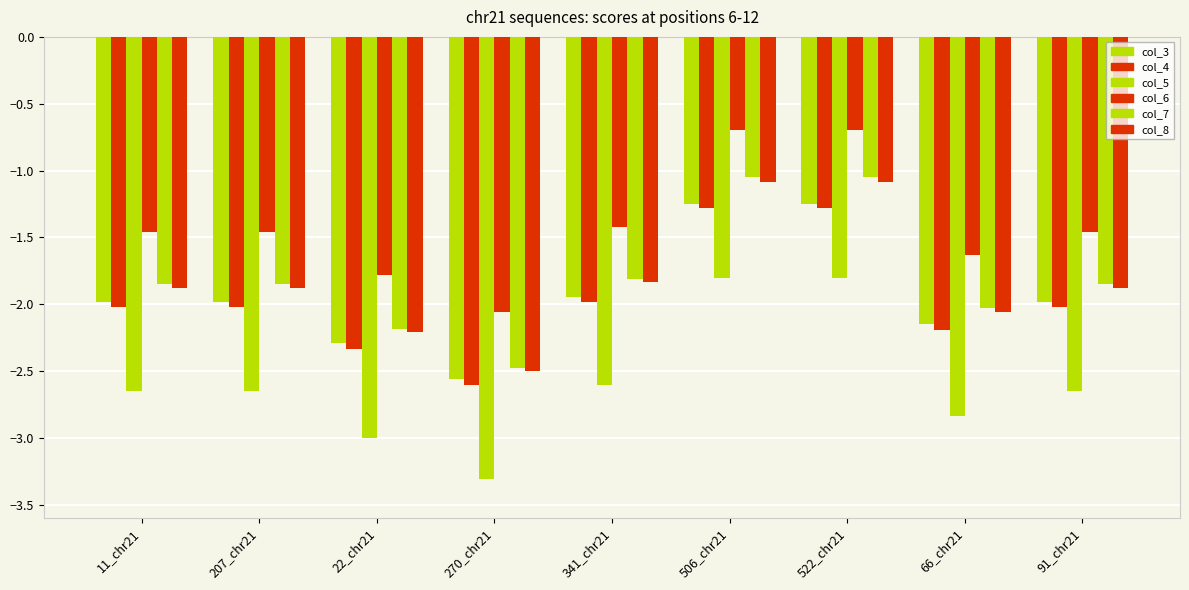

Which series has the largest total across all categories?

col_6